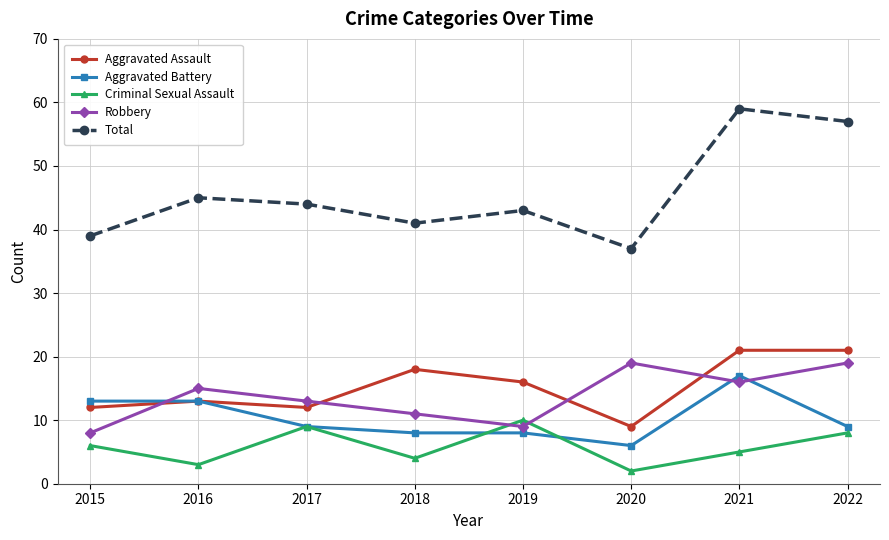

What is the approximate value of Criminal Sexual Assault at 2015?

6